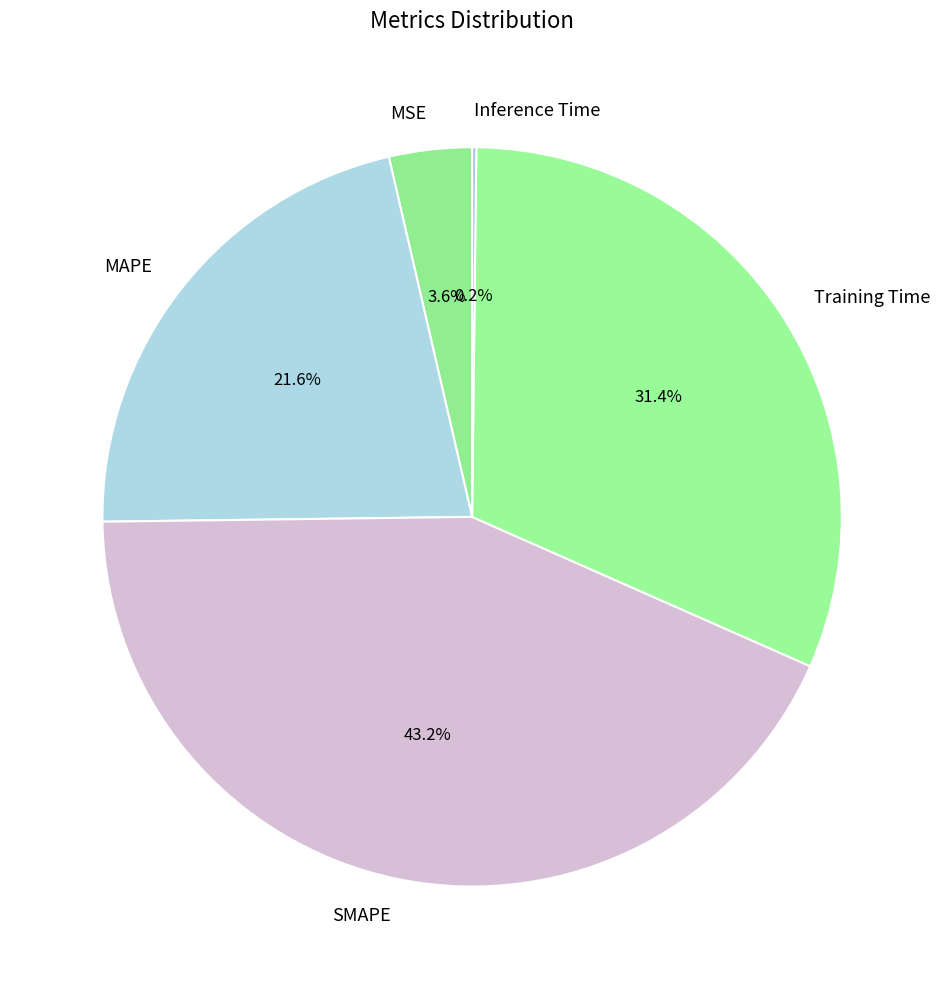

Which slice is the largest?

SMAPE